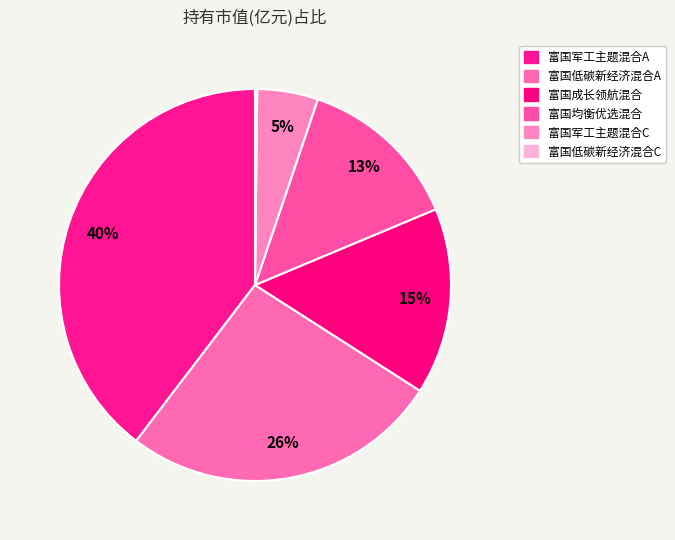

Does 富国军工主题混合A represent more than half of the total?

No